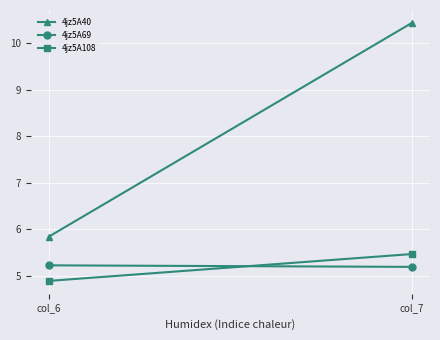

What are all the series names shown in the legend?

4jz5A40, 4jz5A69, 4jz5A108